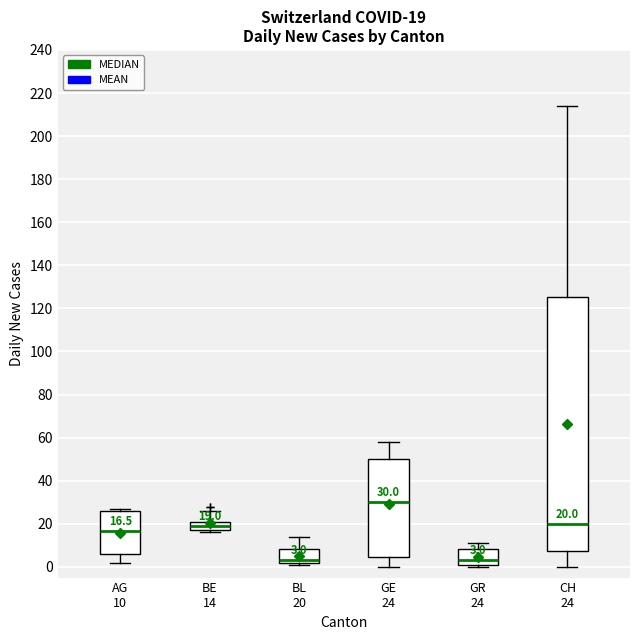

Comparing the boxes themselves (not the whiskers), which one is the tallest?

CH 24